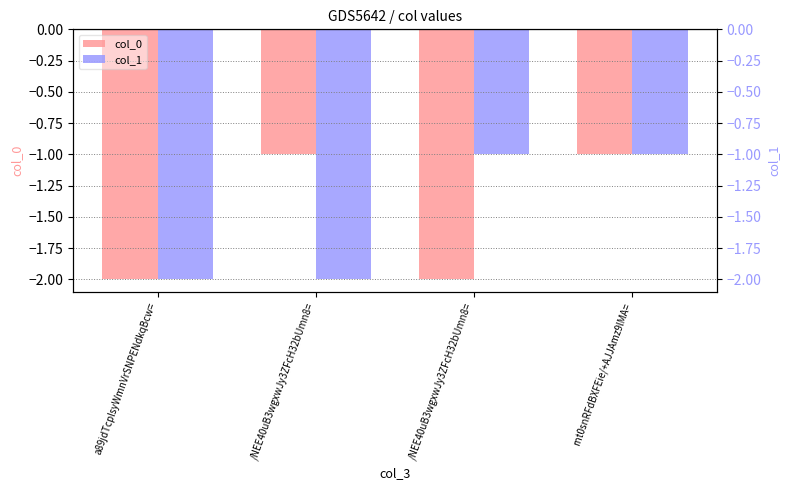

The value of col_0 at rnt0snRFdBXFEie/+AJJAmz9lMA= is -1. True or false?

True